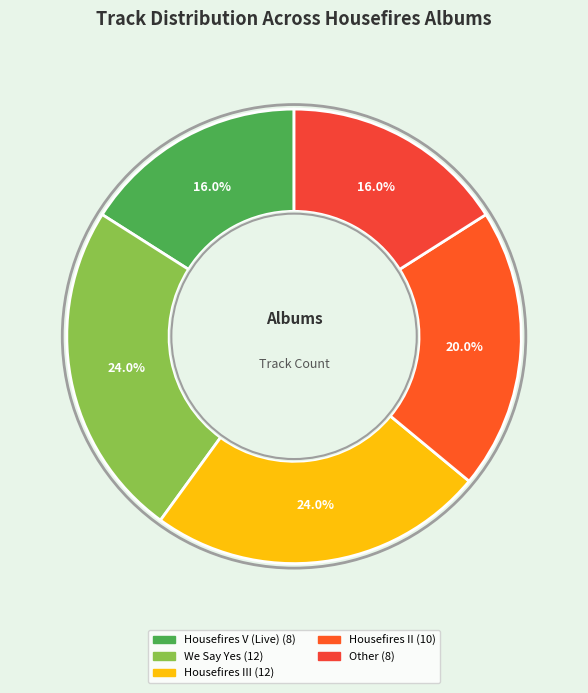

To the nearest percent, what is the average slice percentage?

20%